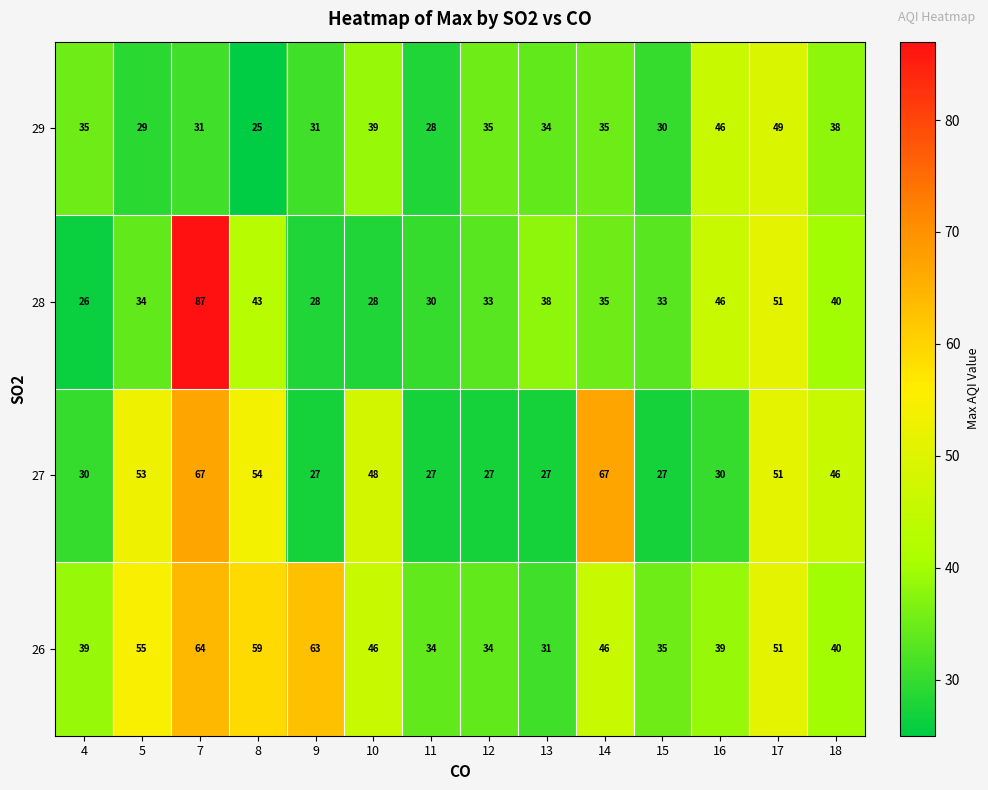

The value of 29 at 9 is 31. True or false?

True